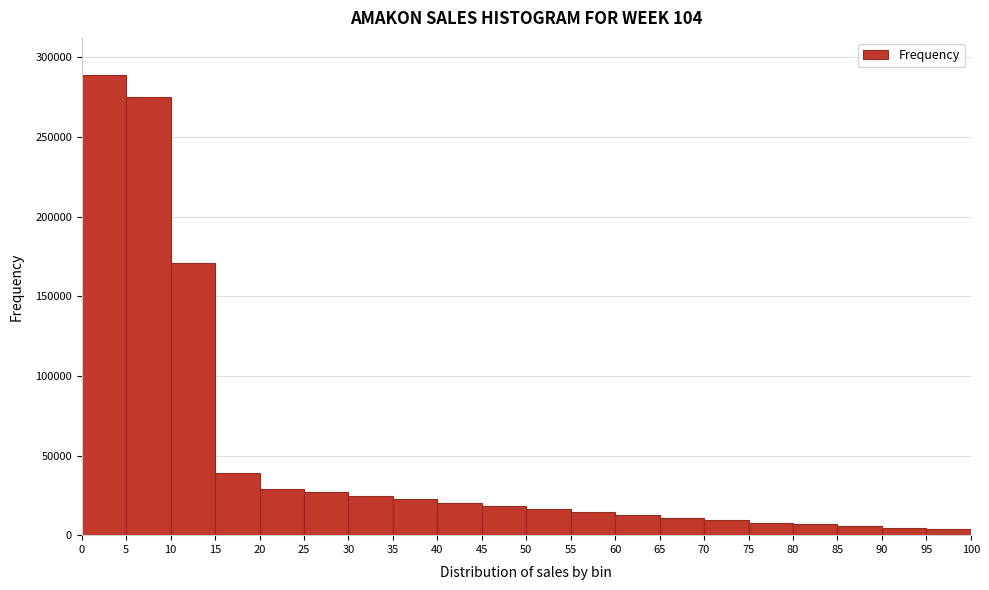

Reading left to right, transcribe this chart: for each bar, give the range it covers on the x-axis and its height. The values are not printed on the chart, so give them approximately, as read against the axis.

0 to 5: 290000
5 to 10: 275000
10 to 15: 170000
15 to 20: 40000
20 to 25: 30000
25 to 30: 25000
30 to 35: 25000
35 to 40: 25000
40 to 45: 20000
45 to 50: 20000
50 to 55: 15000
55 to 60: 15000
60 to 65: 15000
65 to 70: 10000
70 to 75: 10000
75 to 80: 10000
80 to 85: 5000
85 to 90: 5000
90 to 95: under 5000
95 to 100: under 5000